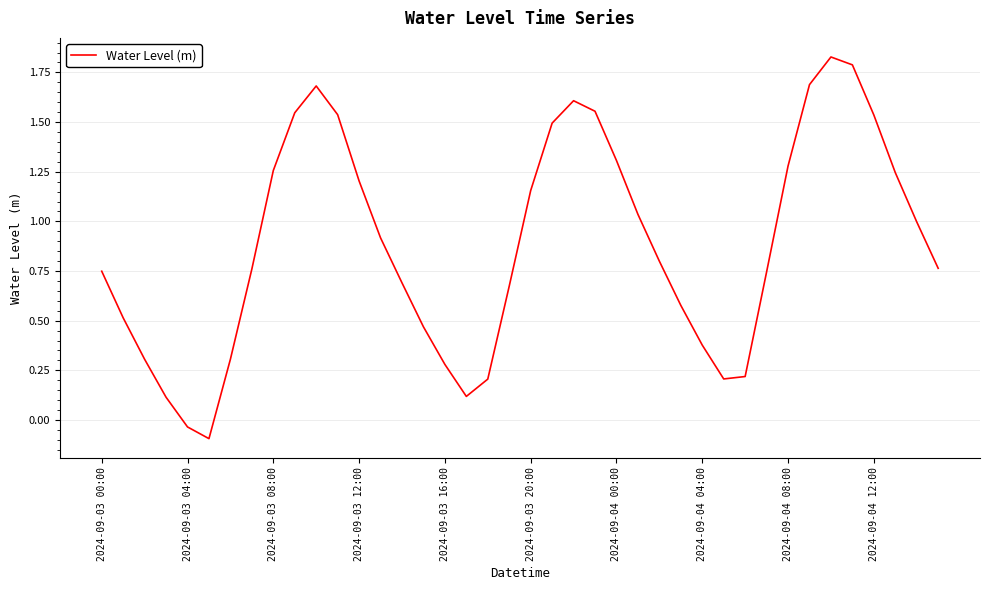

What is the difference between the maximum and minimum values?

1.9